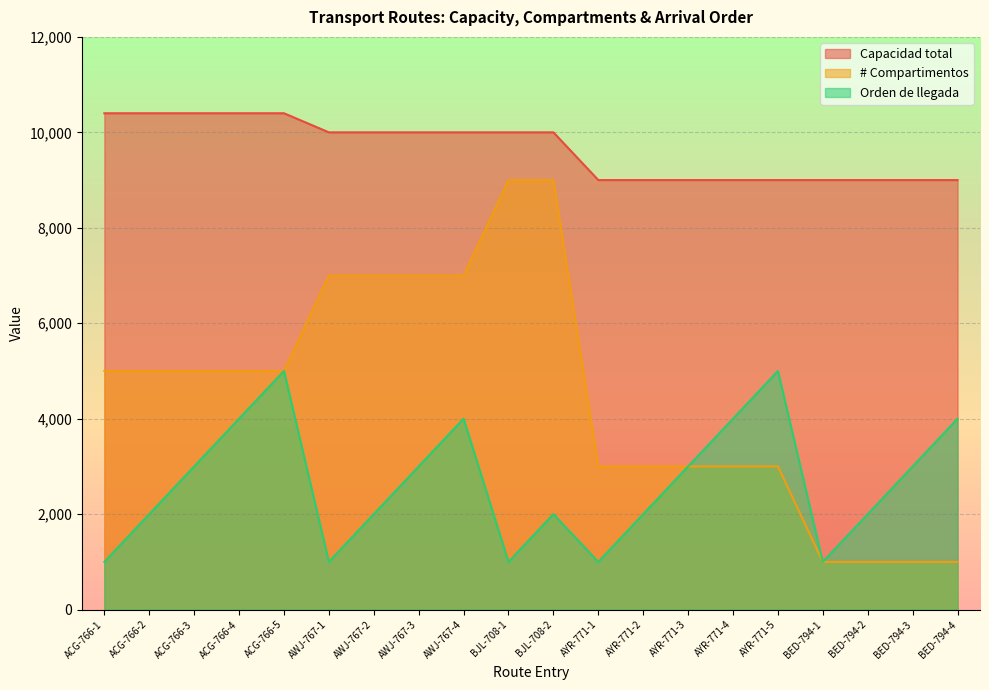

Reading left to right, extract all data points from this chart.

Capacidad total: 10400	10400	10400	10400	10400	10000	10000	10000	10000	10000	10000	9000	9000	9000	9000	9000	9000	9000	9000	9000
# Compartimentos: 5000	5000	5000	5000	5000	7000	7000	7000	7000	9000	9000	3000	3000	3000	3000	3000	1000	1000	1000	1000
Orden de llegada: 1000	2000	3000	4000	5000	1000	2000	3000	4000	1000	2000	1000	2000	3000	4000	5000	1000	2000	3000	4000